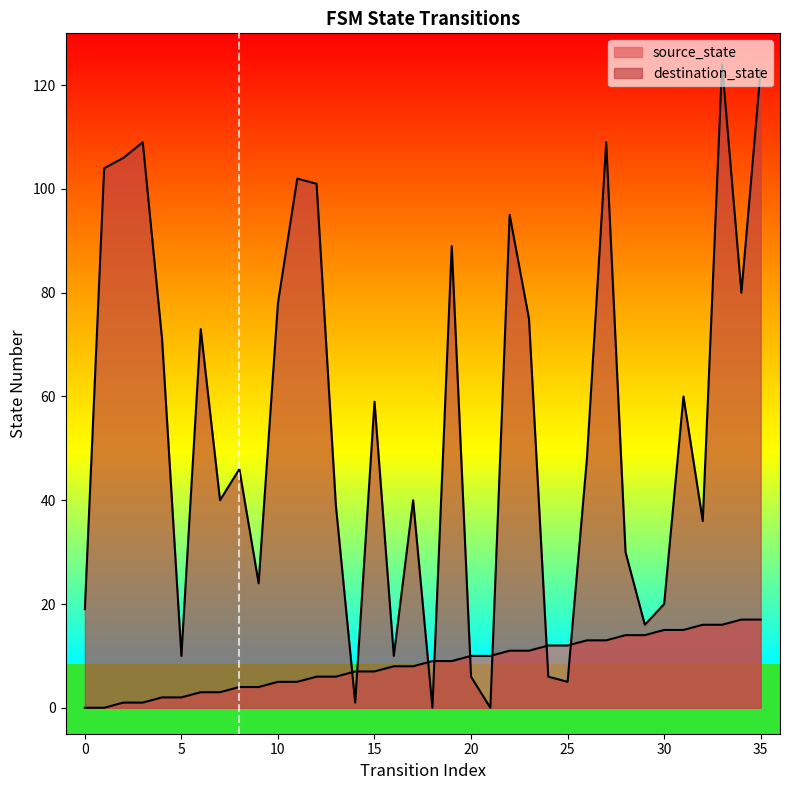

At 4, list the series in order from smallest to largest.

source_state, destination_state